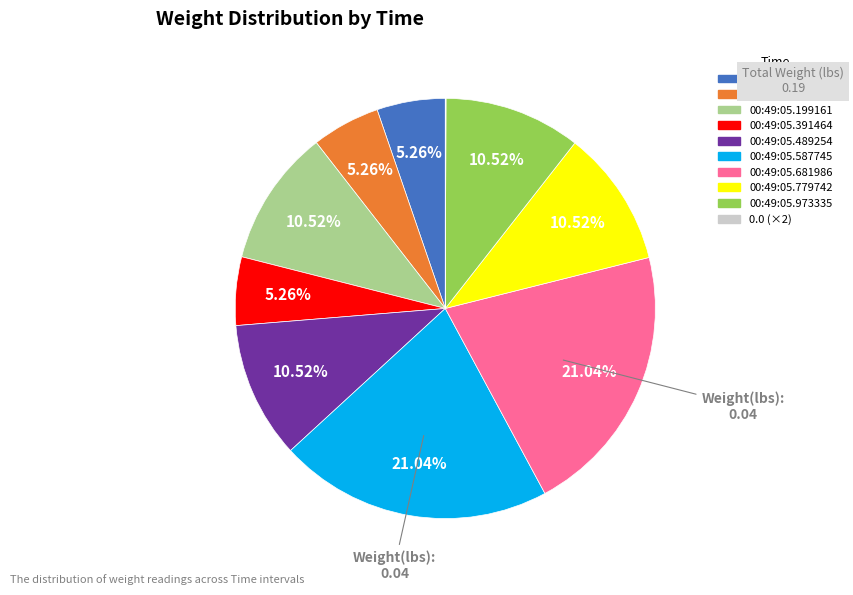

Is there any slice that represents more than half of the pie?

No